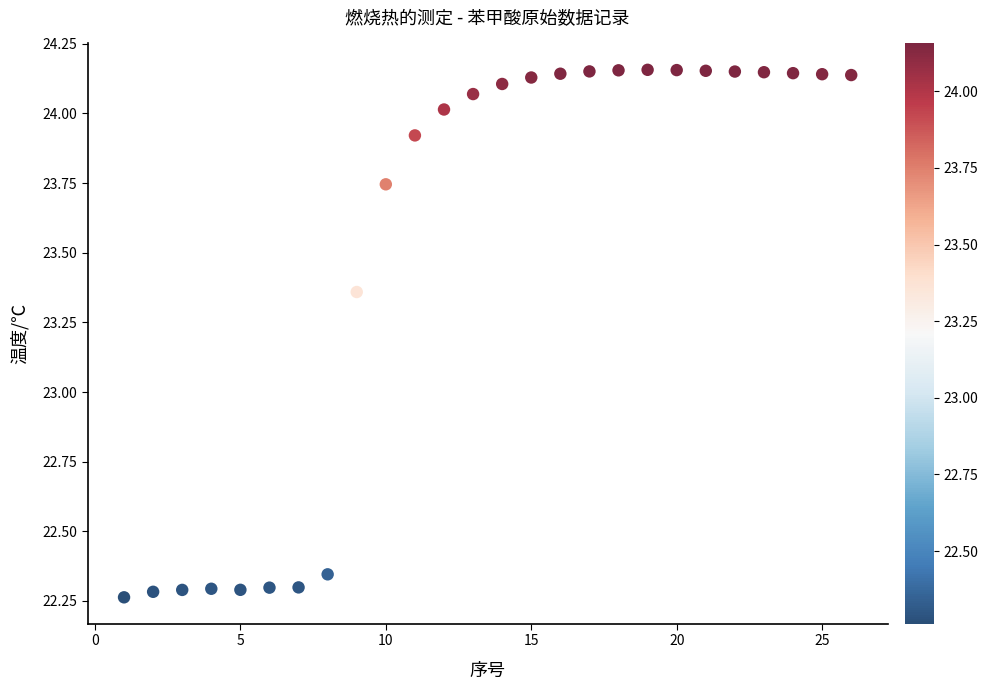

What is the range of Y values (max minus min)?

1.9